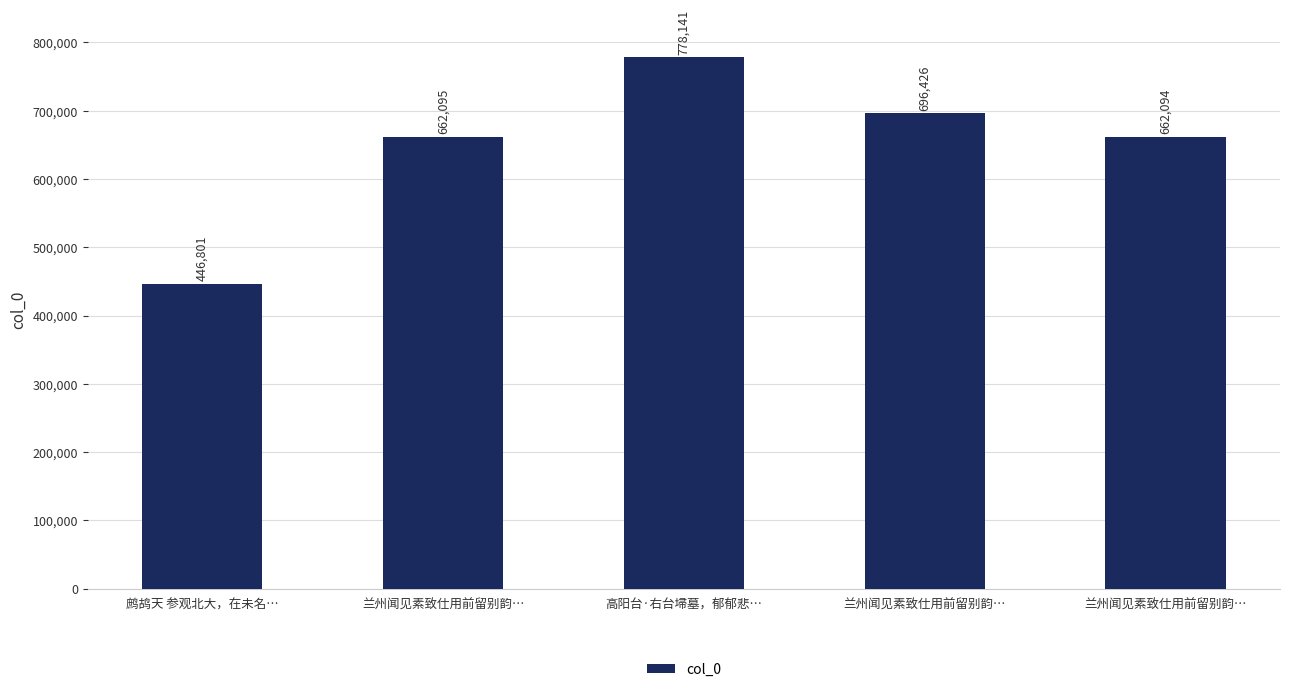

How many data points are less than 662095?

2